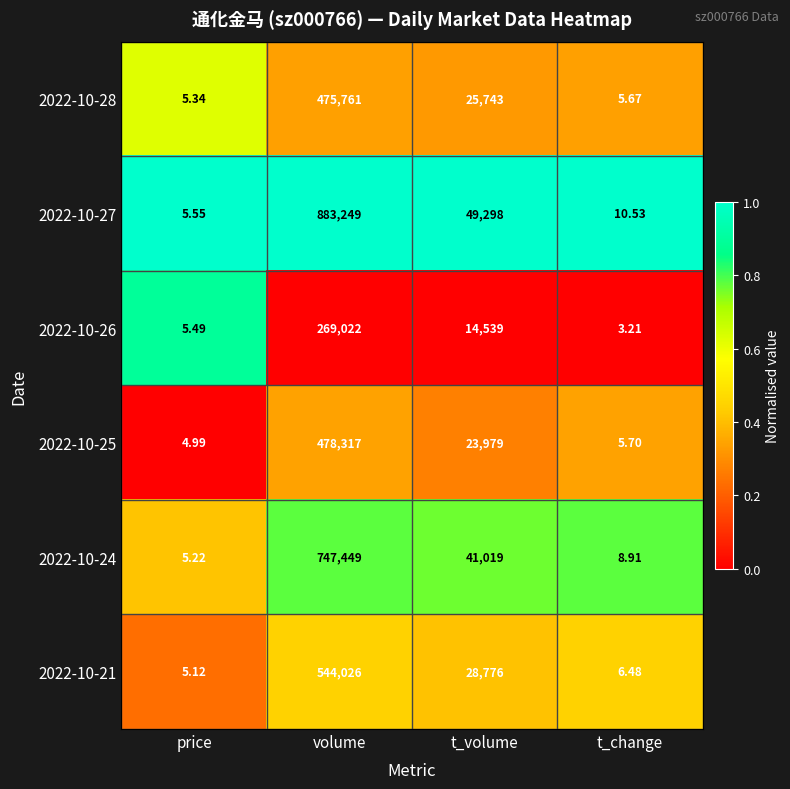

Where is 2022-10-24 nearest to the value 373727?

t_volume